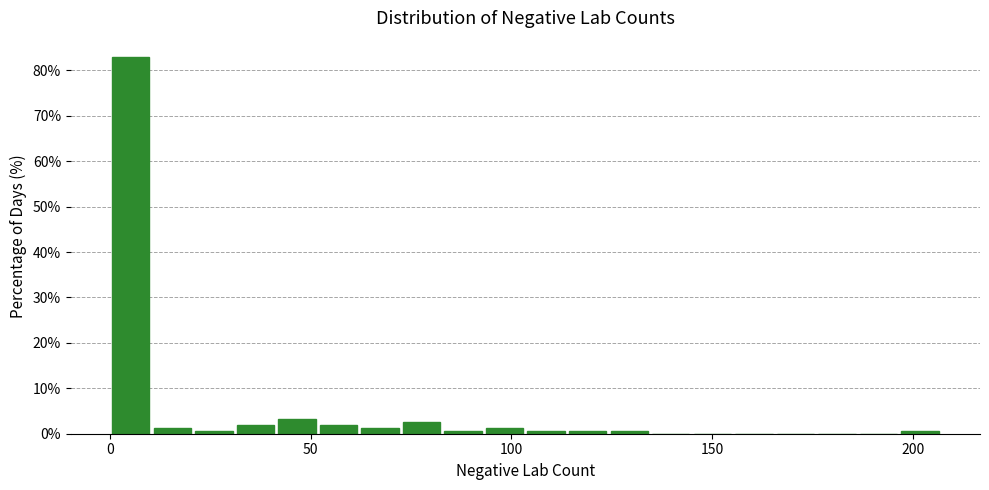

Around what value on the x-axis is the tallest bar? Give the approximate position of its centre, as read against the axis.

5